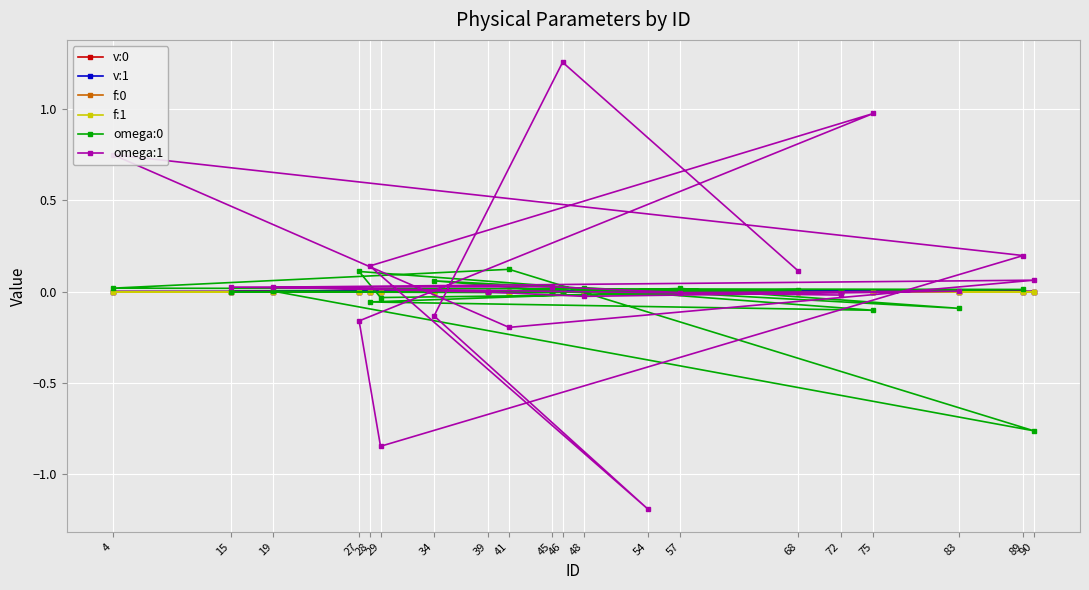

Rank the series at 83 from lowest to highest value.

omega:0, v:1, f:1, f:0, v:0, omega:1